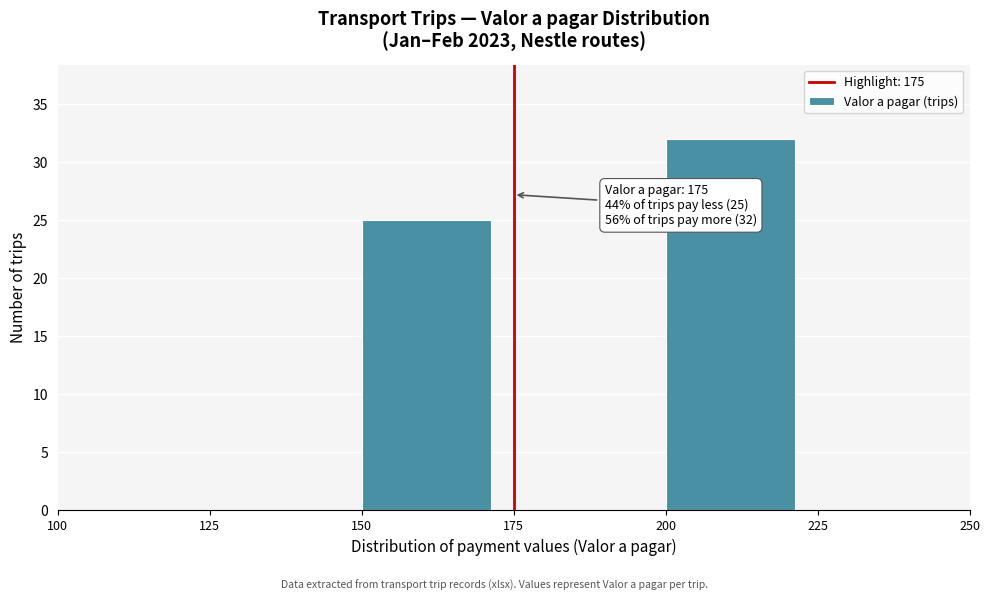

Over which range of the x-axis is the bar tallest?

200 to 225